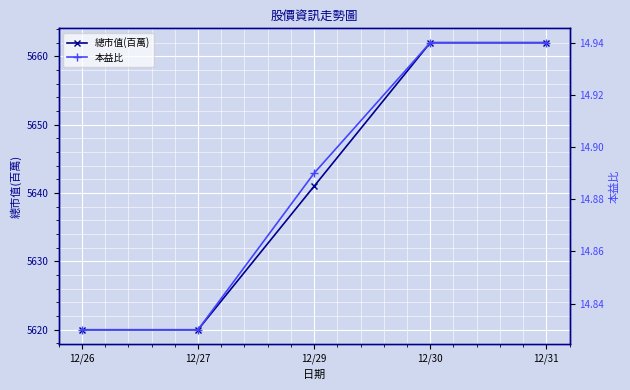

Count the number of categories in the chart.

5